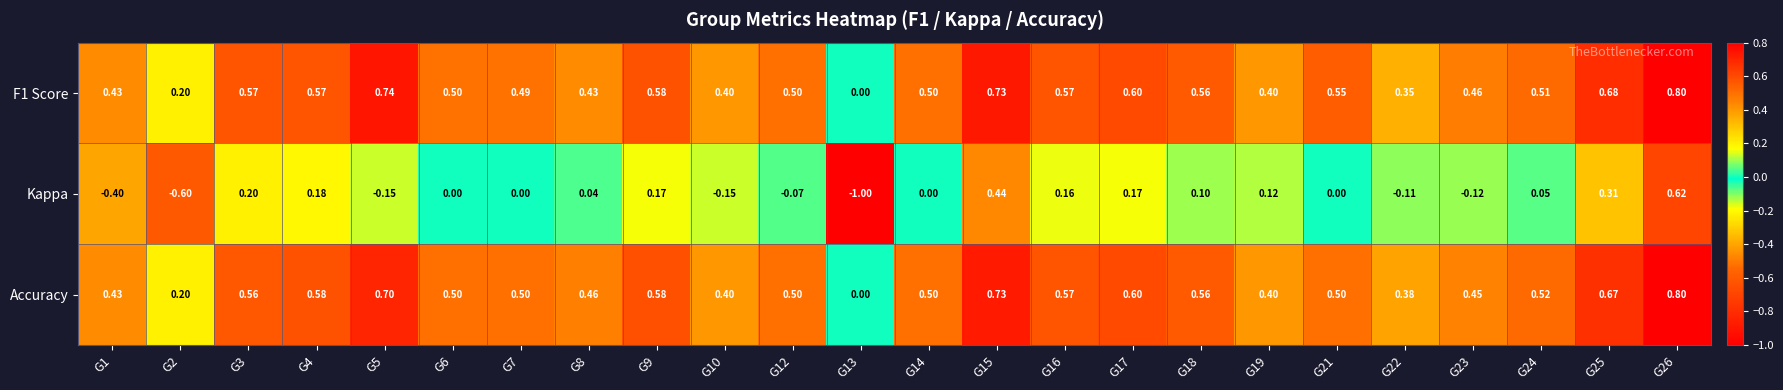

Is the value of F1 Score at G24 greater than the value of Accuracy at G1?

Yes